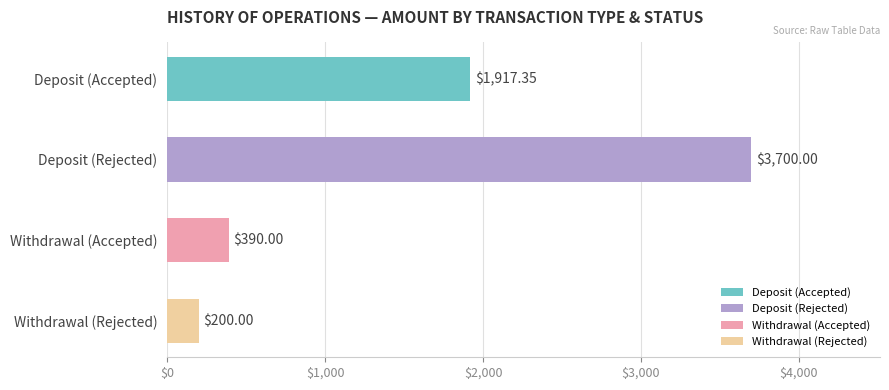

Rank the categories by value from lowest to highest.

Withdrawal (Rejected), Withdrawal (Accepted), Deposit (Accepted), Deposit (Rejected)